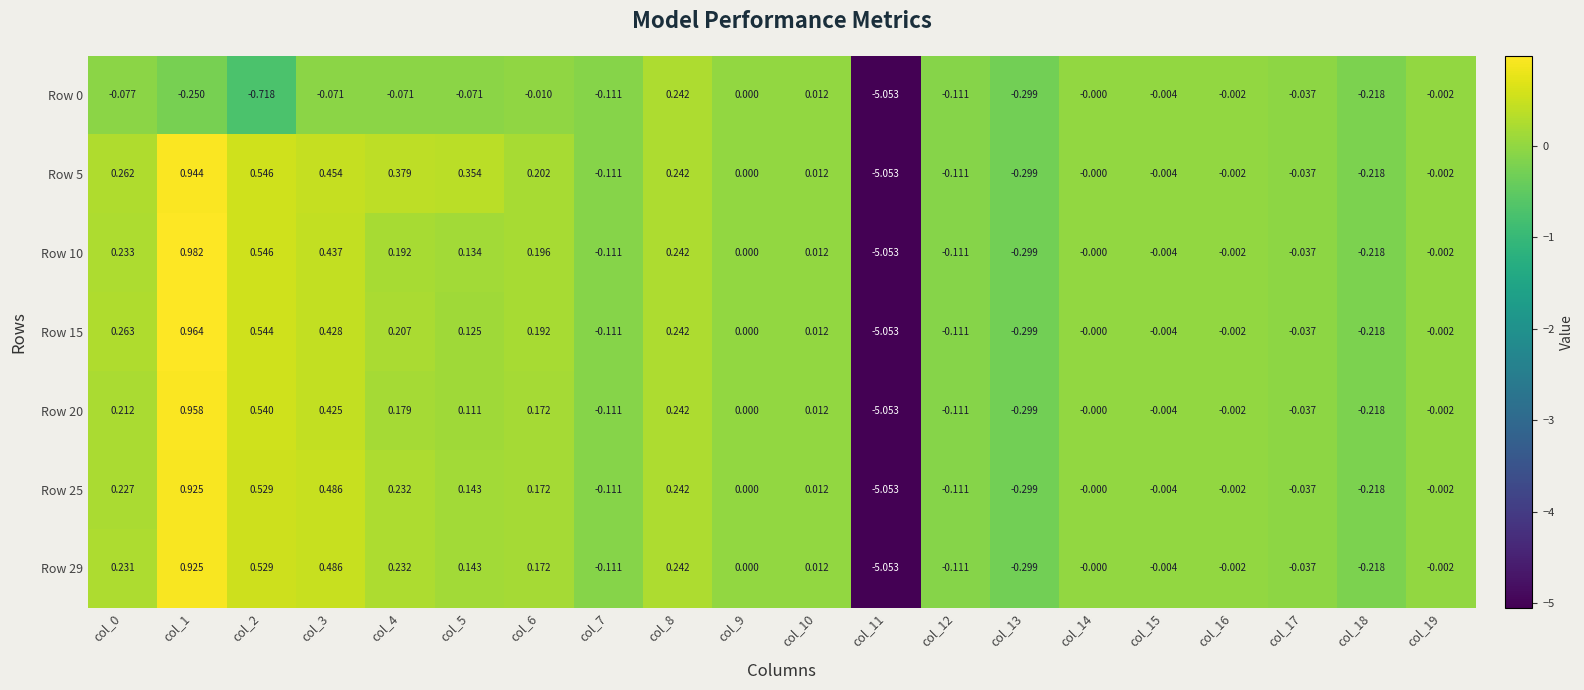

Is the value of Row 29 at col_1 greater than the value of Row 5 at col_12?

Yes